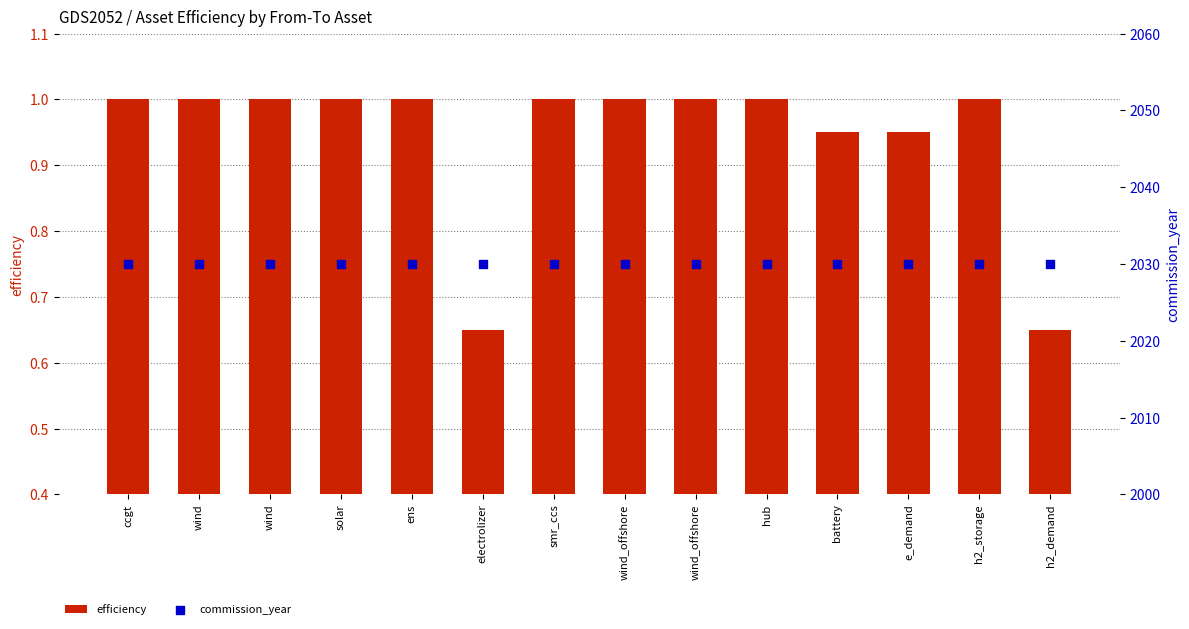

What is the total value across all series at smr_ccs?

2031.0